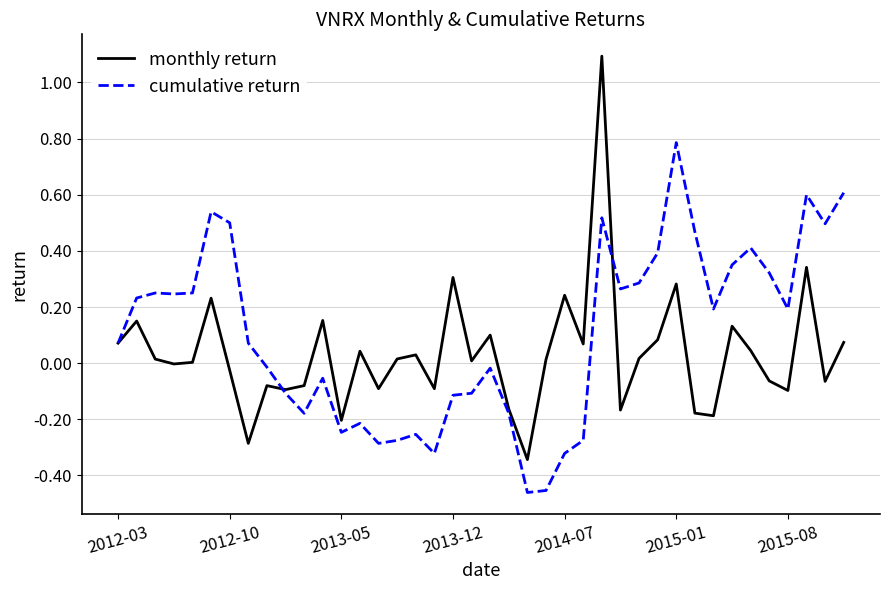

What is the maximum value shown in the chart?

1.1